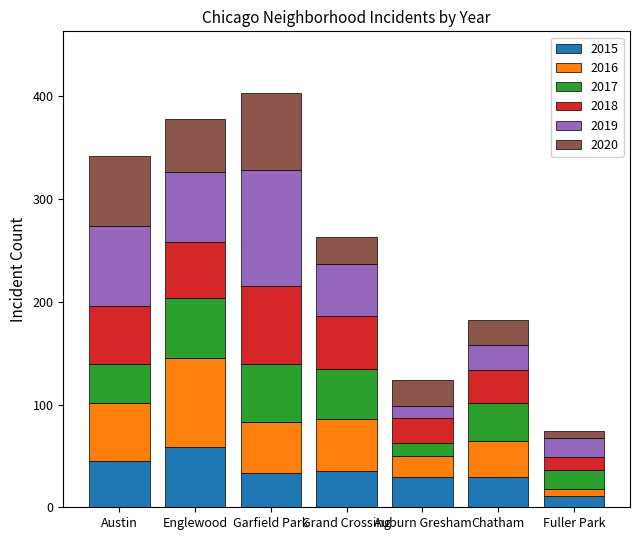

What is the total value across all series at Grand Crossing?

263